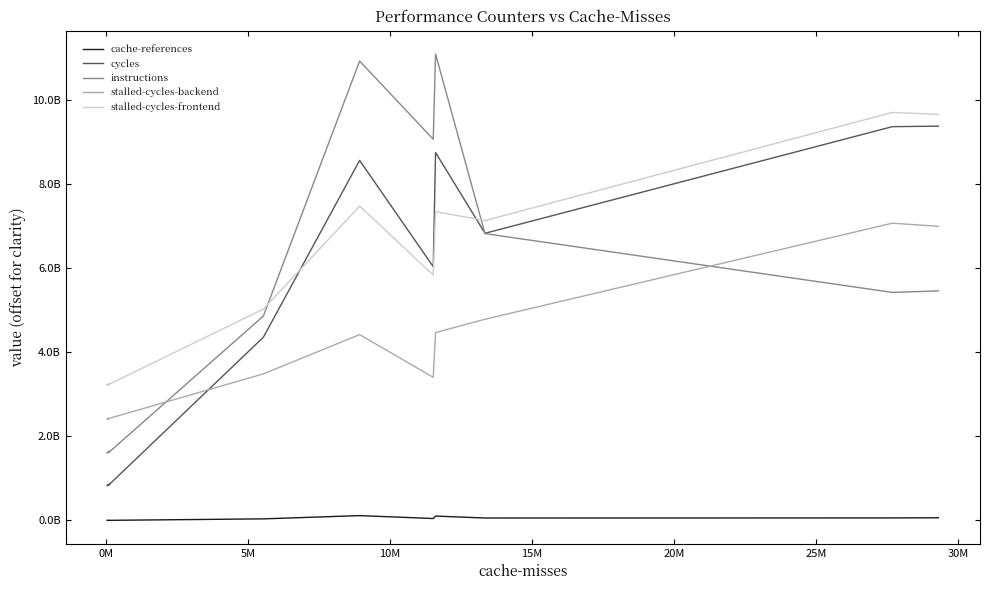

What is the label of the 19th point from the right?

30M